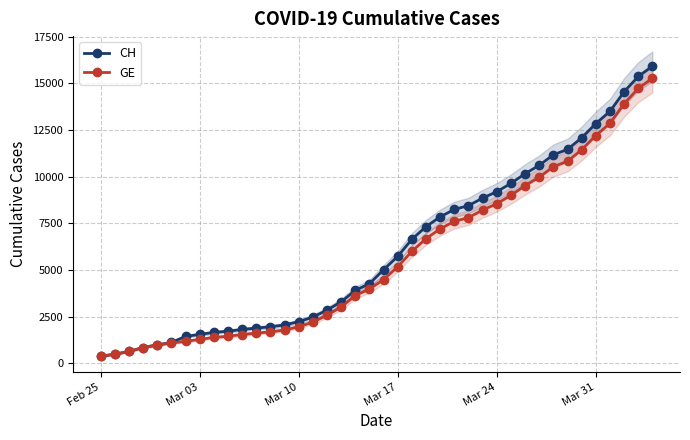

What is the difference between the maximum and minimum values in the GE series?

14909